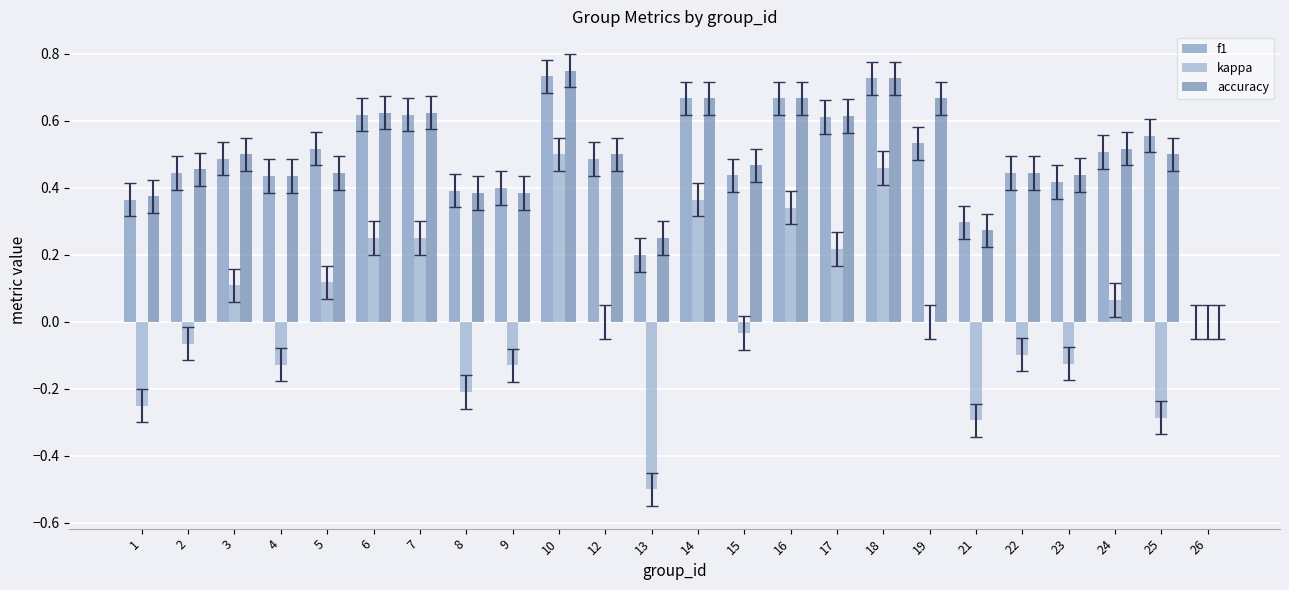

Which has a higher value, 17 or 16?

16